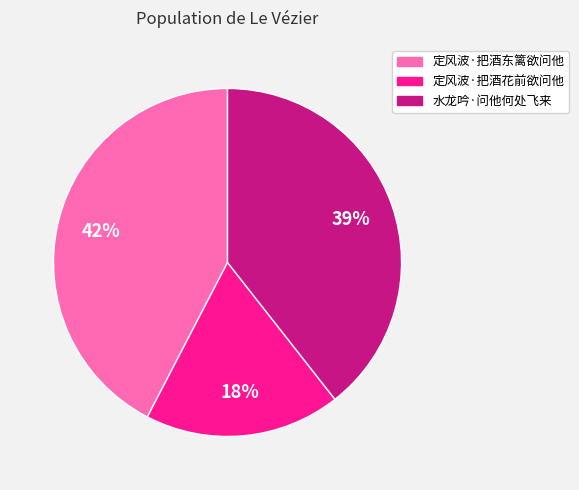

How many segments does this pie chart have?

3